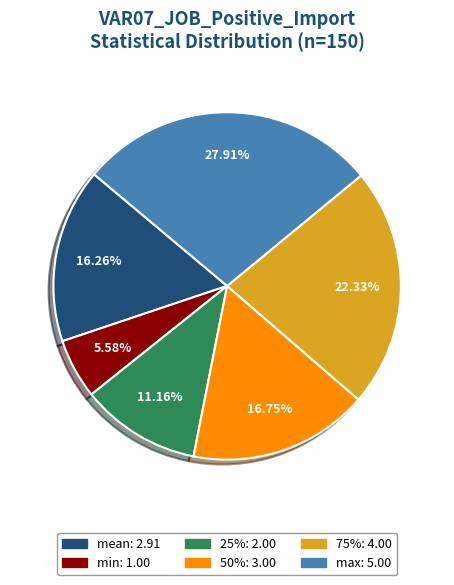

Does any single category account for the majority?

No